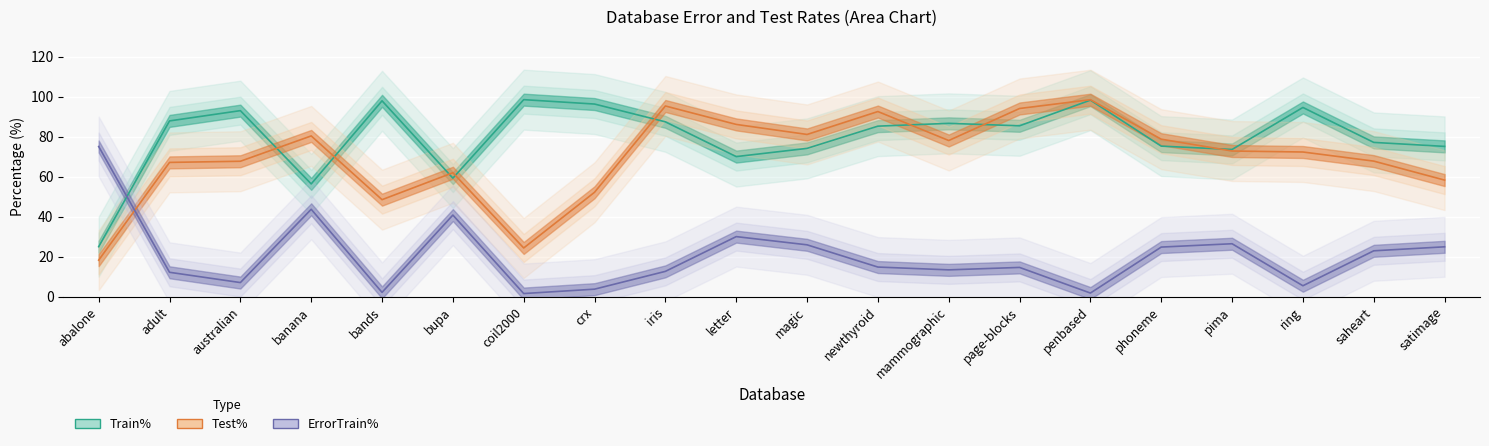

How many interior local peaks does the ErrorTrain% series have?

5